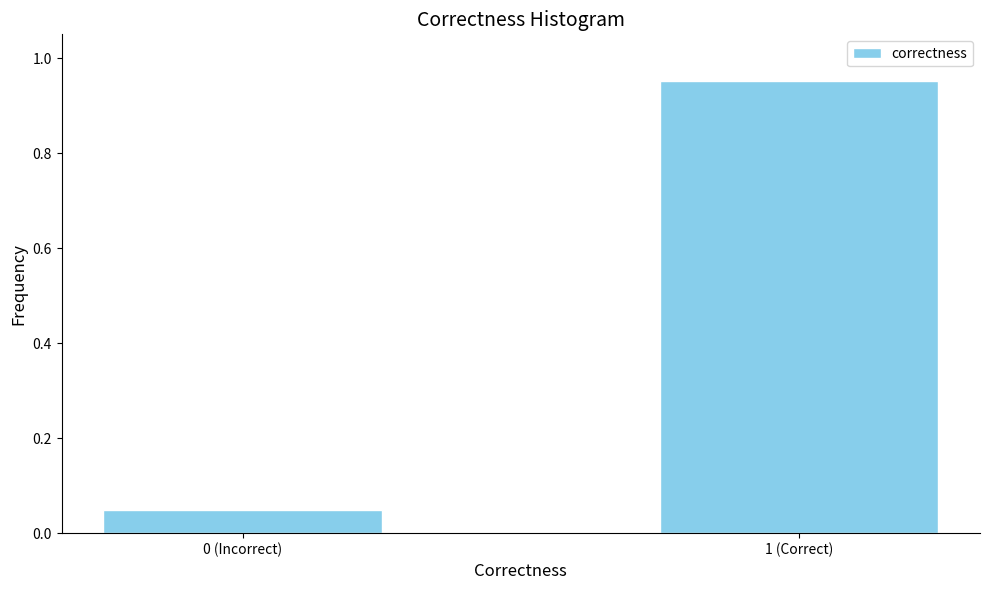

What is the label of the 2nd bar from the left?

1 (Correct)